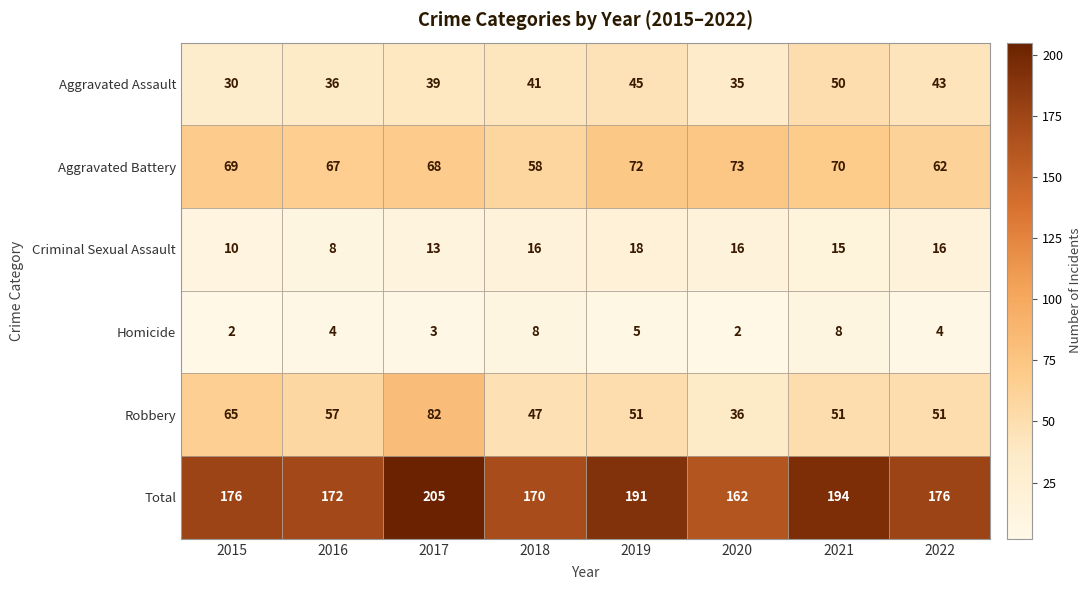

What is the total value across all series at 2020?

324